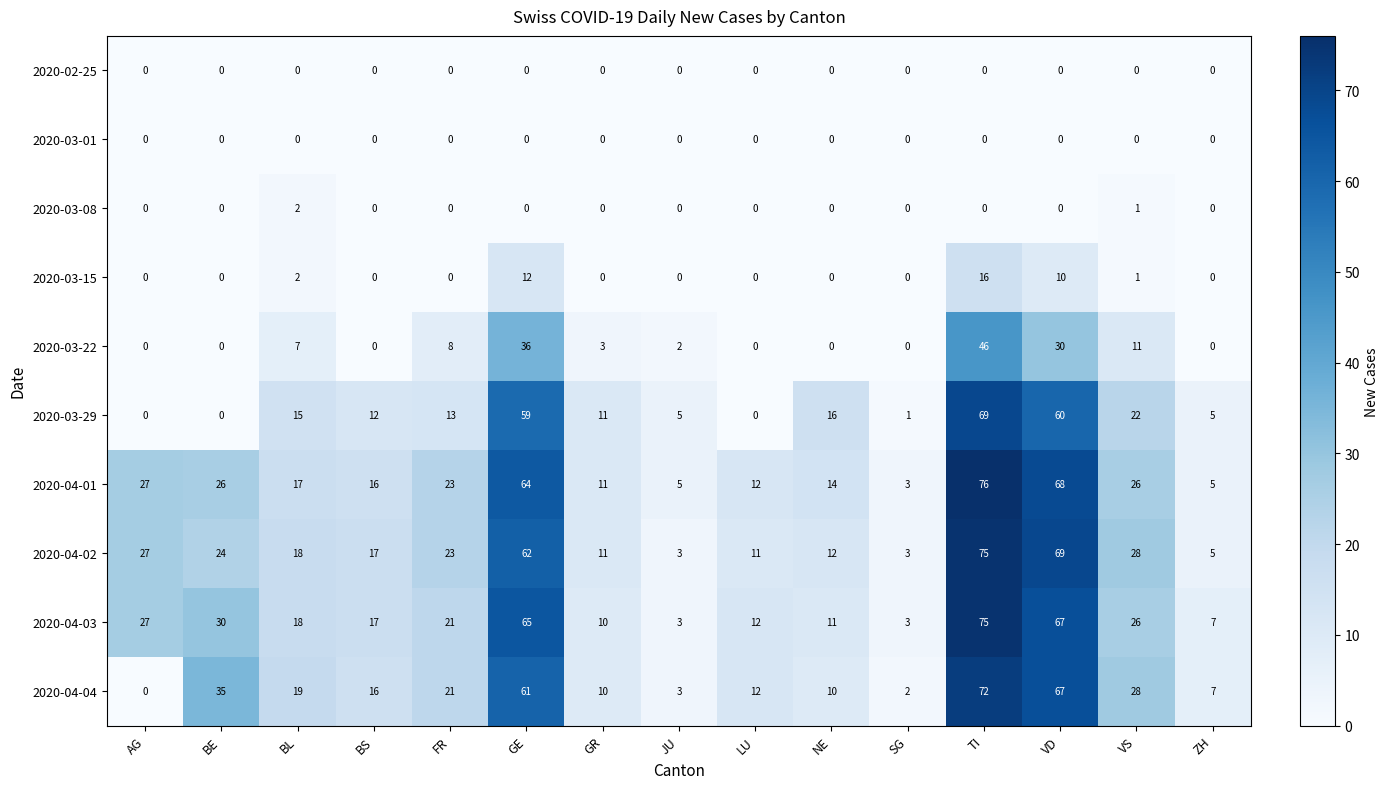

Where does the 2020-04-03 series first go above 18?

AG